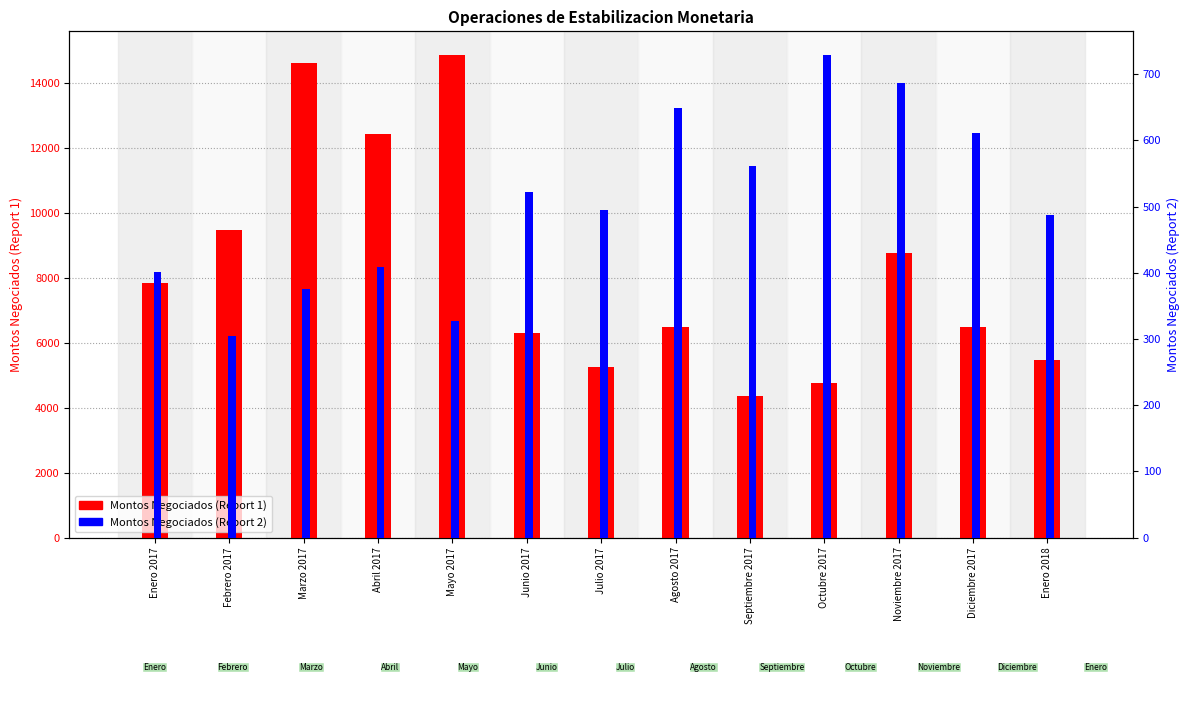

What position from the left is Noviembre 2017?

11